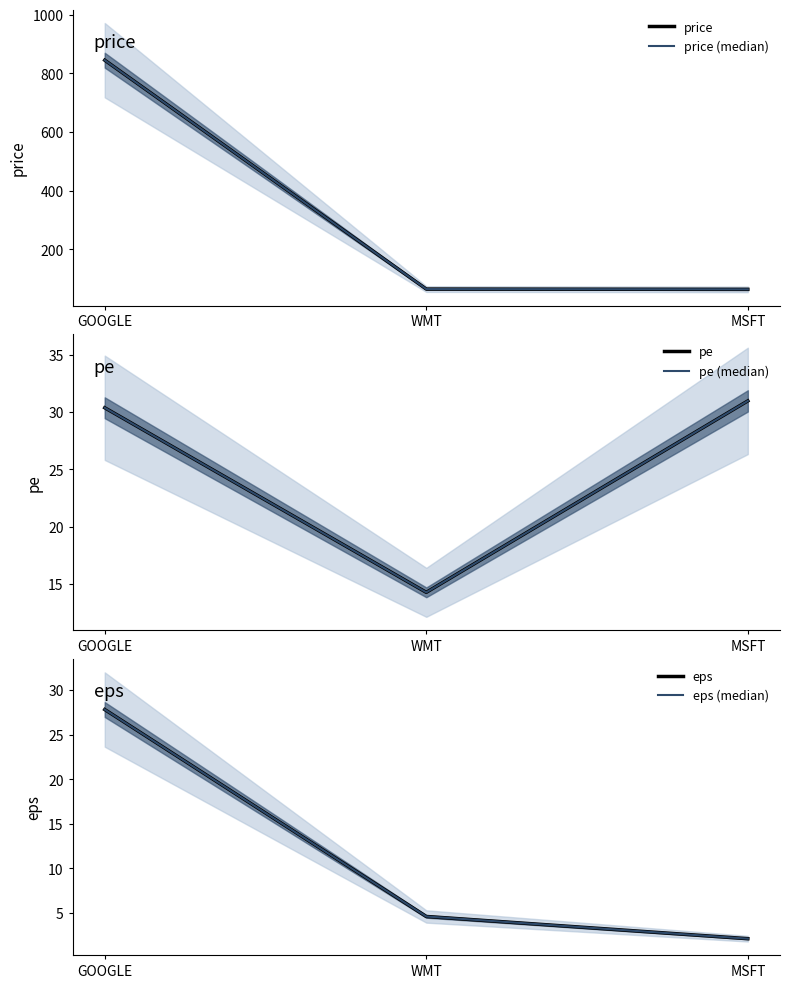

What is the smallest value displayed?

2.1